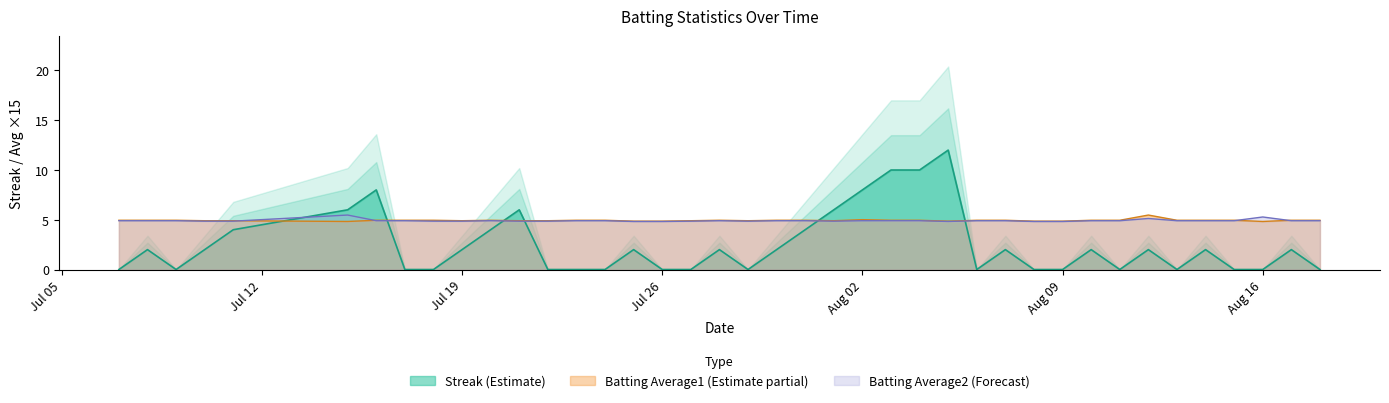

What is the difference between the maximum and minimum values in the Streak series?

12.0